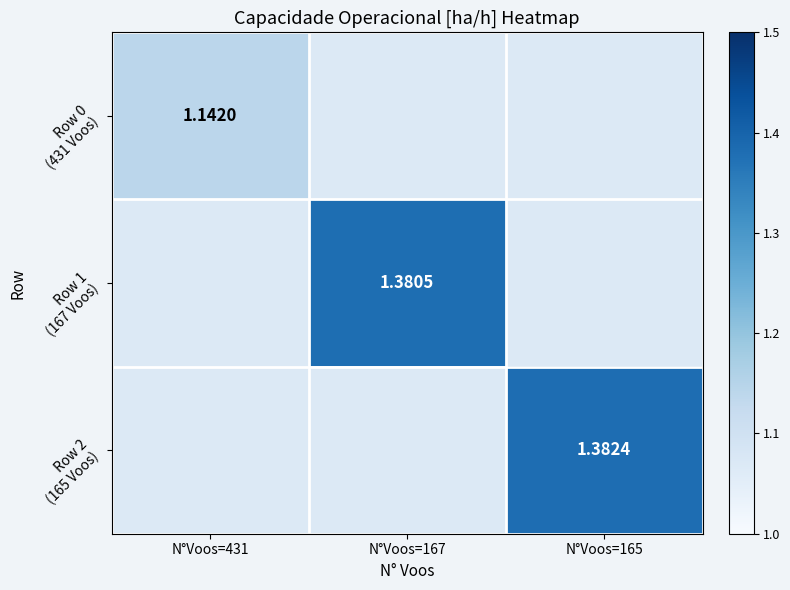

Is the value of Row 0 (431 Voos) at N°Voos=431 greater than the value of Row 1 (167 Voos) at N°Voos=165?

No